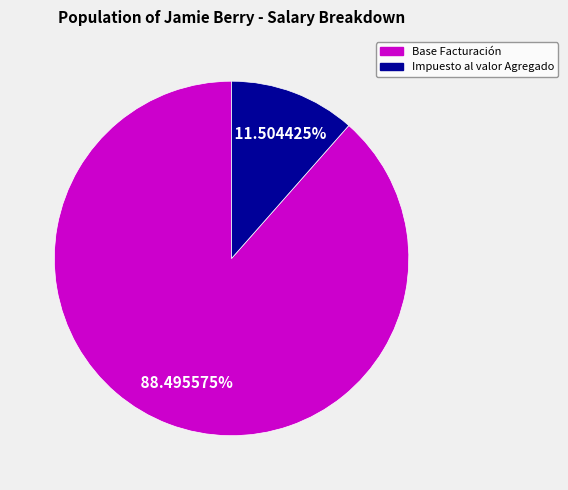

How many segments does this pie chart have?

2